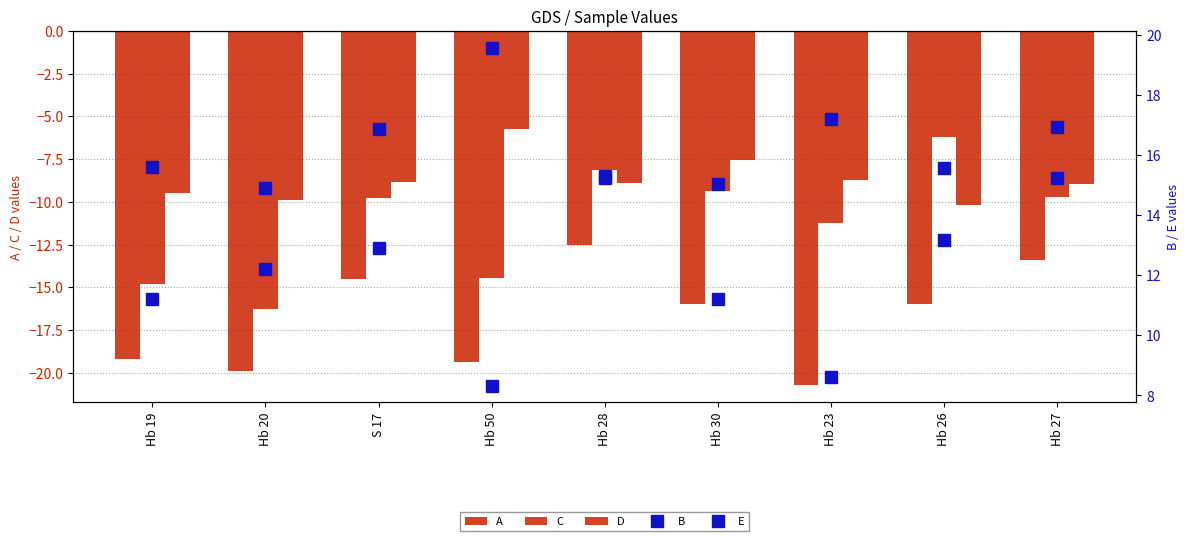

Rank the categories by A value from lowest to highest.

Hb 23, Hb 20, Hb 50, Hb 19, Hb 30, Hb 26, S 17, Hb 27, Hb 28